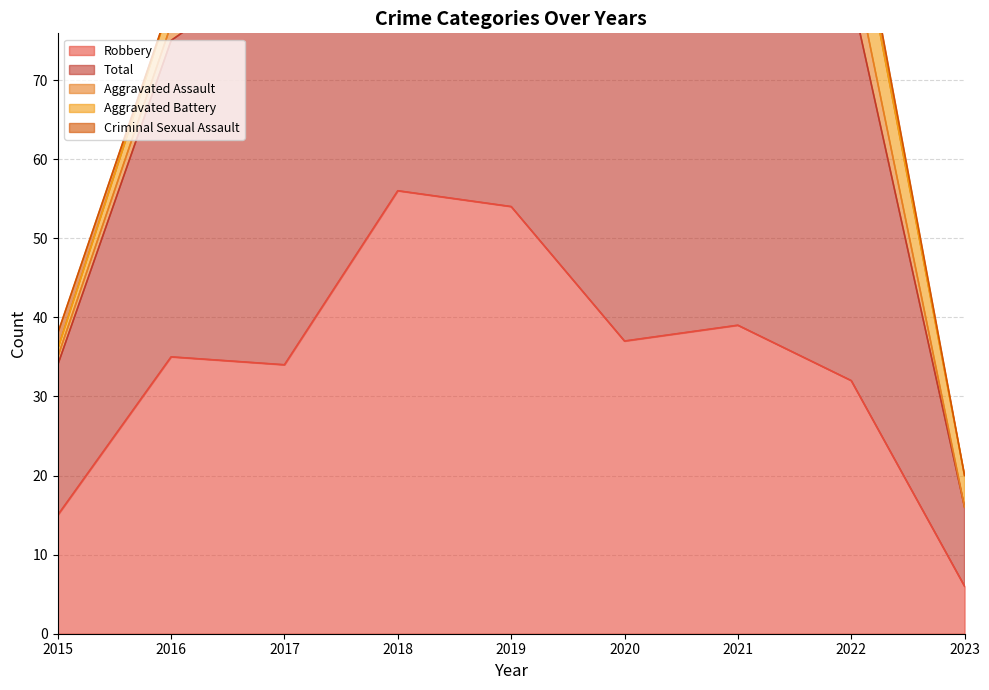

How many data points in Aggravated Assault are above 4?

4